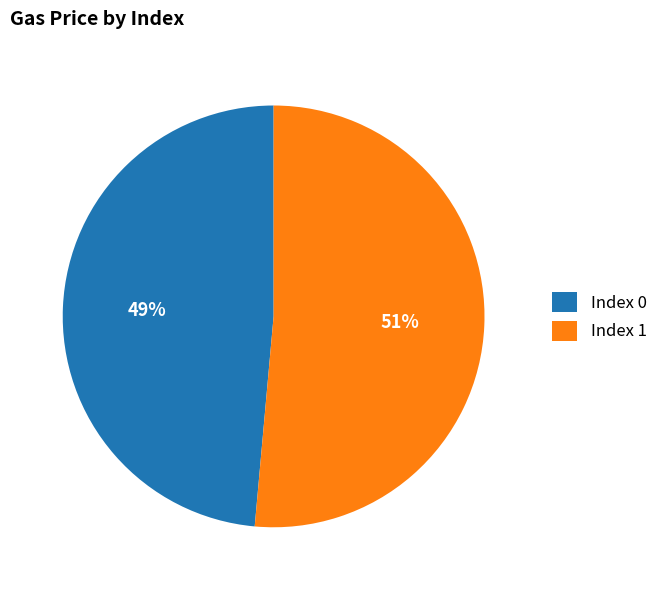

Is Index 0 the majority of the pie?

No